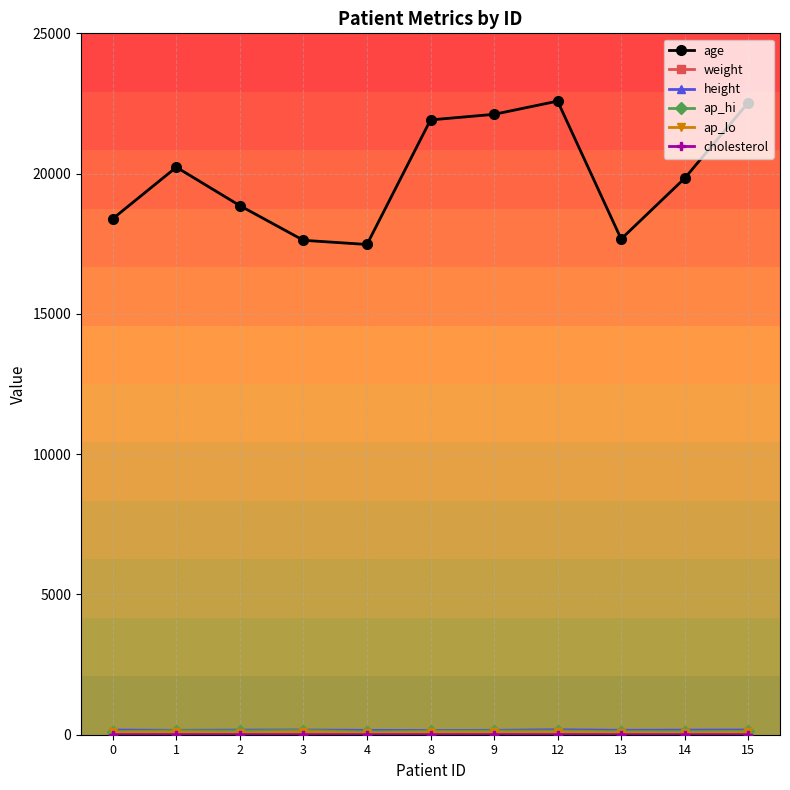

Which series has the largest total across all categories?

age